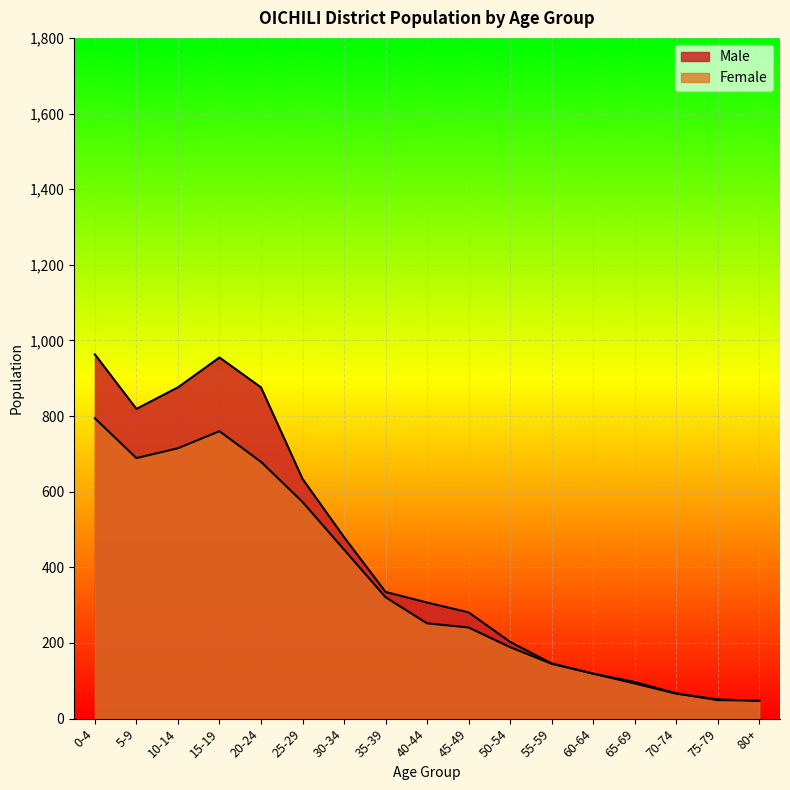

Where does the Male series first go above 307?

0-4